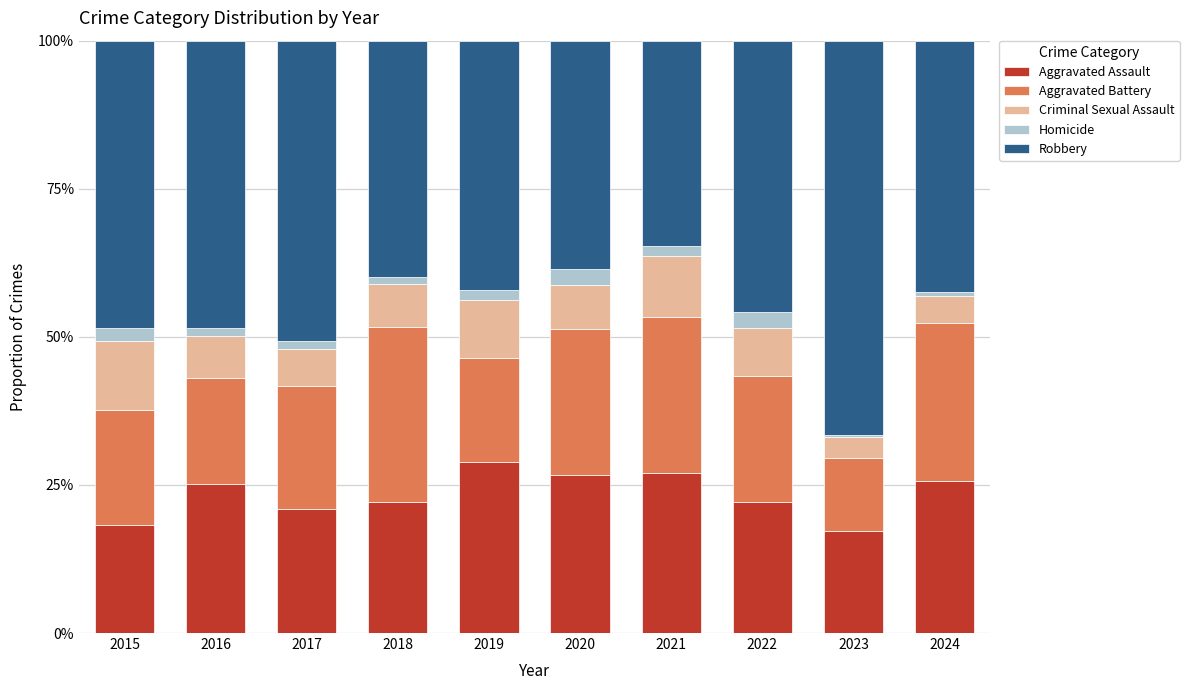

What is the maximum value for Aggravated Assault?

28.9